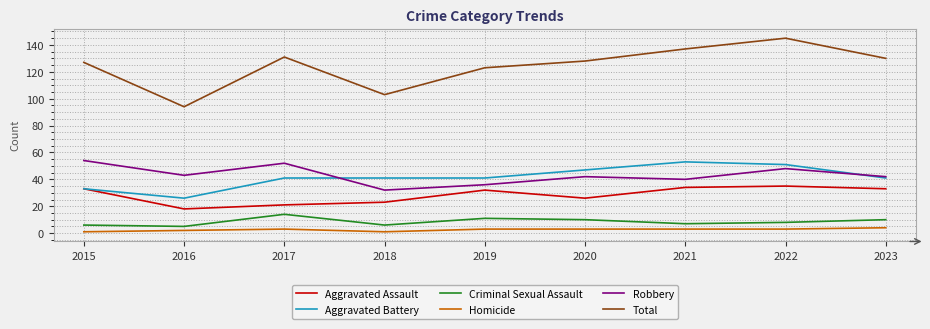

How many lines are shown in the chart?

6